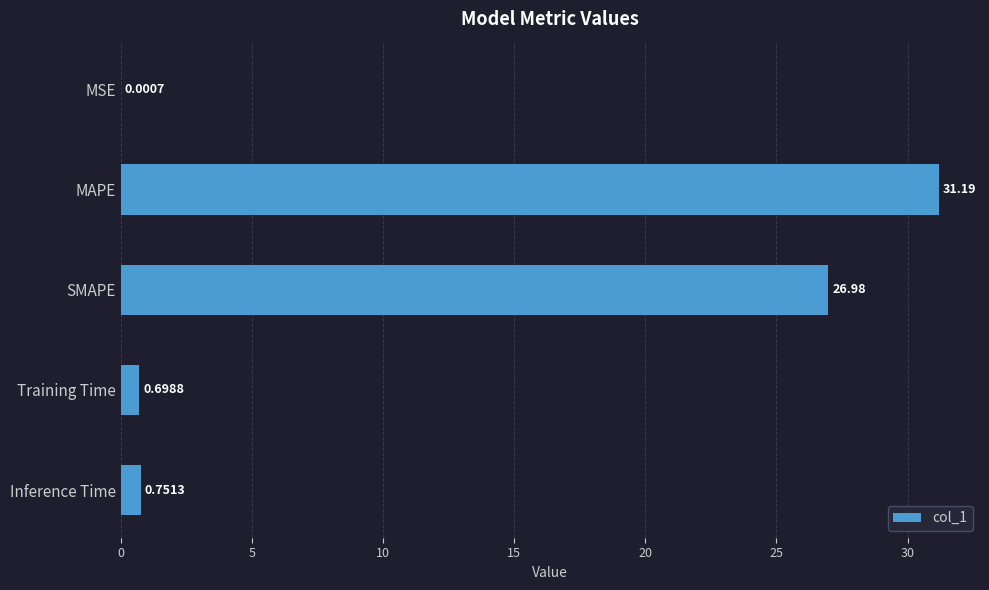

At which label is the value closest to 15?

SMAPE